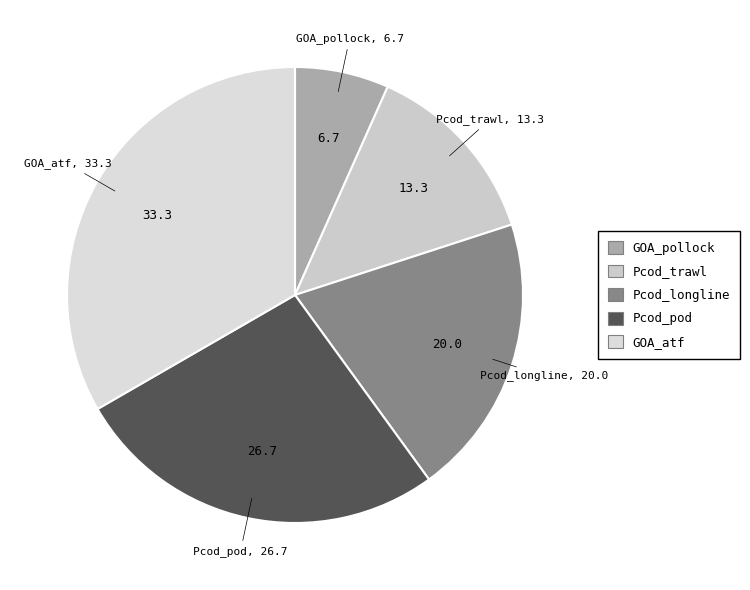

Does Pcod_trawl account for over 50% of the chart?

No